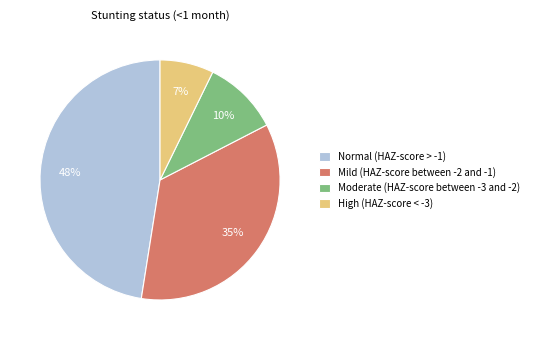

Does Moderate (HAZ-score between -3 and -2) account for over 50% of the chart?

No